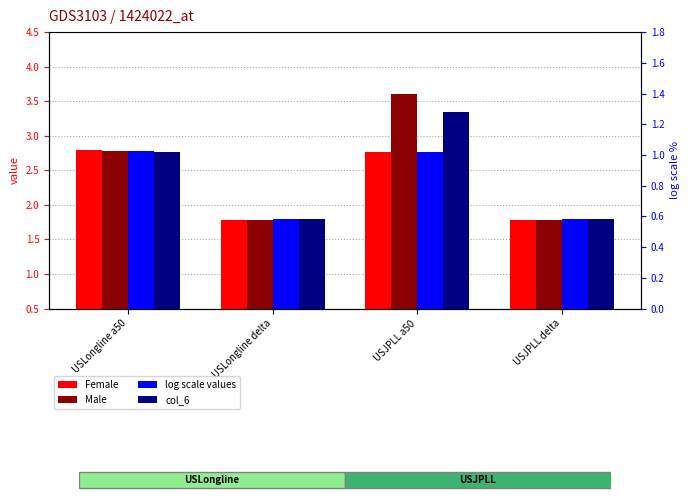

Reading right to left, transcribe all the data shown in this chart.

Female: 1.8	2.8	1.8	2.8
Male: 1.8	3.6	1.8	2.8
log scale values: 0.6	1.0	0.6	1.0
col_6: 0.6	1.3	0.6	1.0